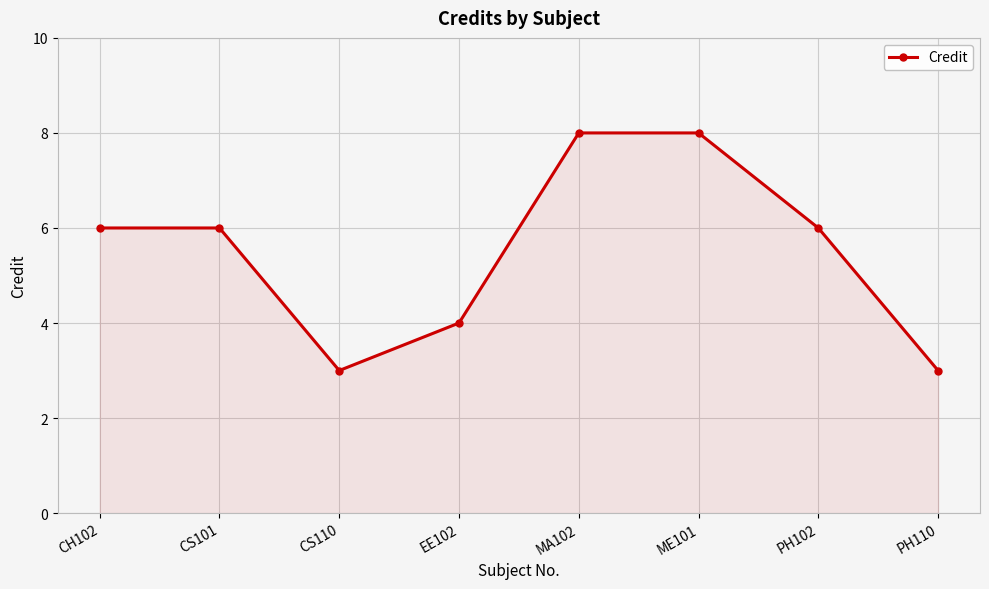

What is the smallest value displayed?

3